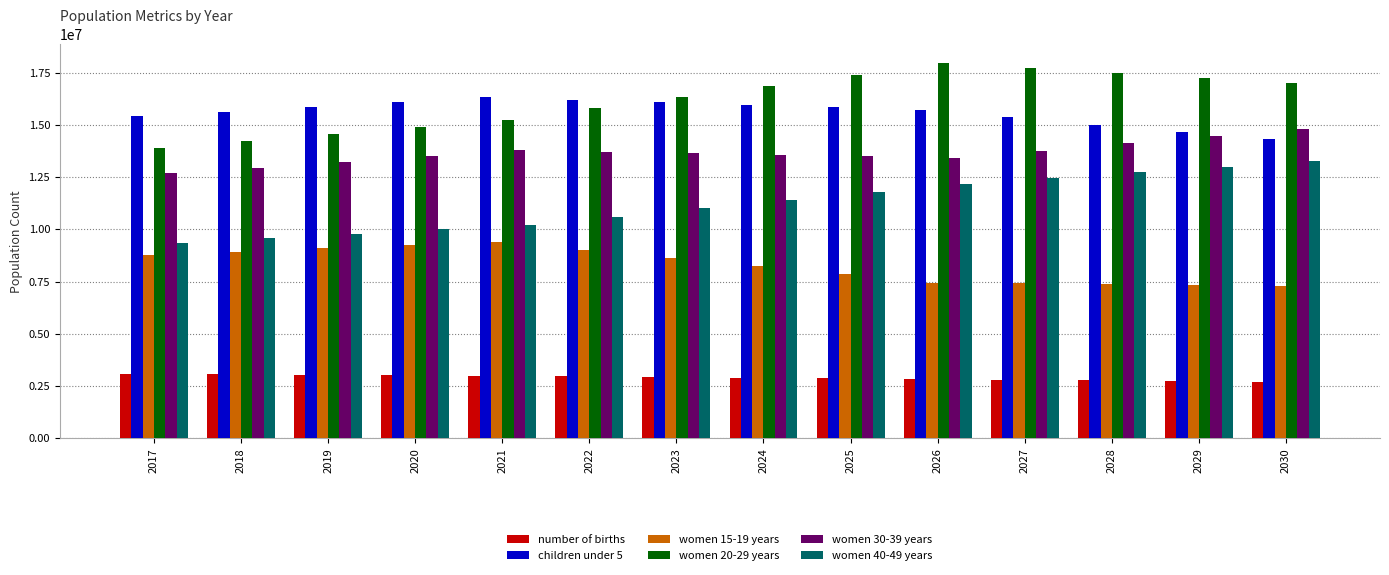

What is the spread (max minus min) of values at 2022?

13228456